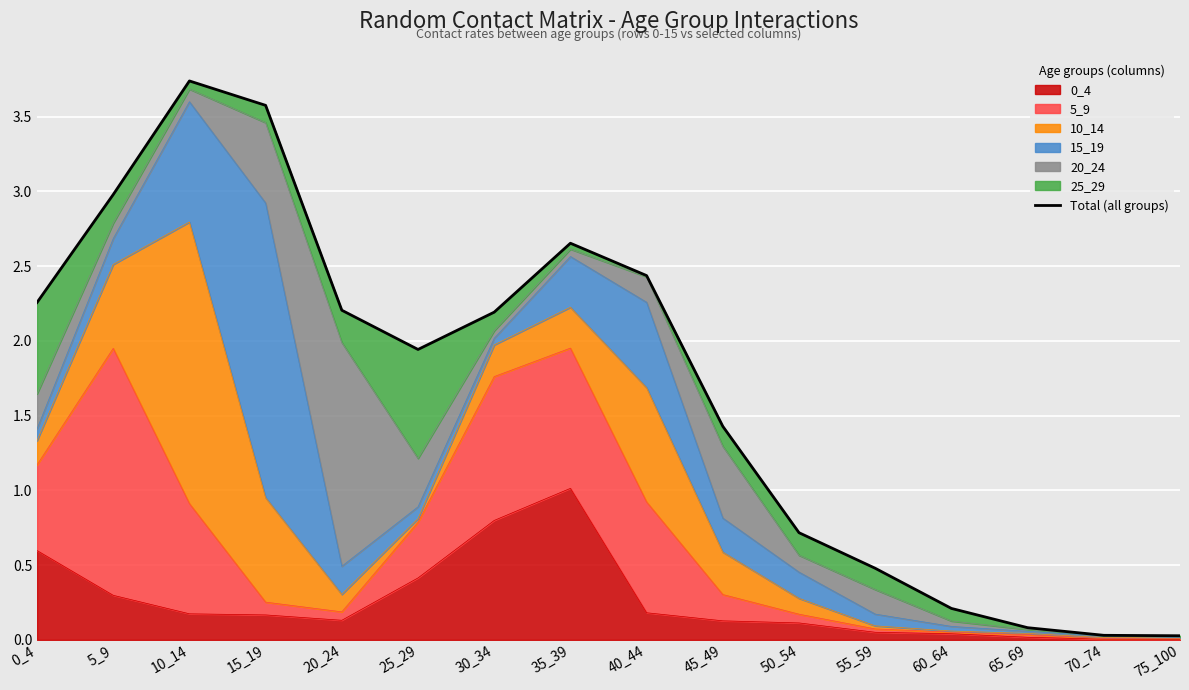

What is the change in value from 15_19 to 30_34?

-1.4